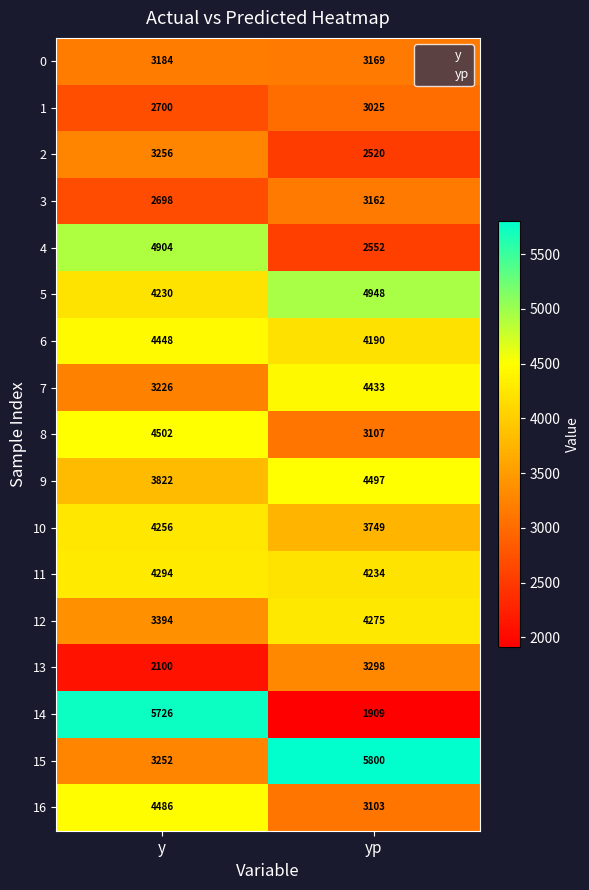

What is the difference between the 5 values at yp and y?

718